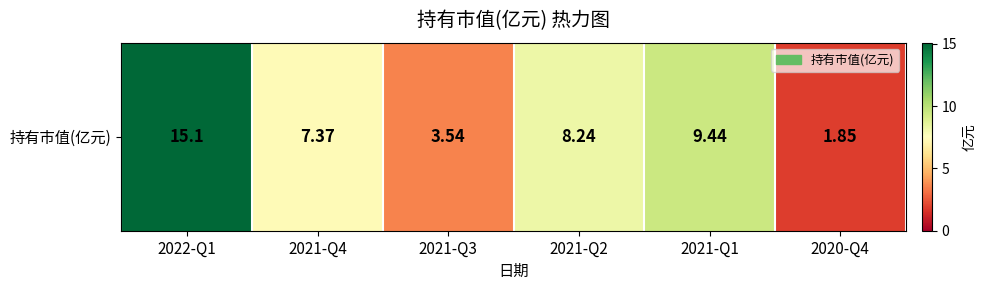

What is the difference between the second highest and minimum values?

7.6